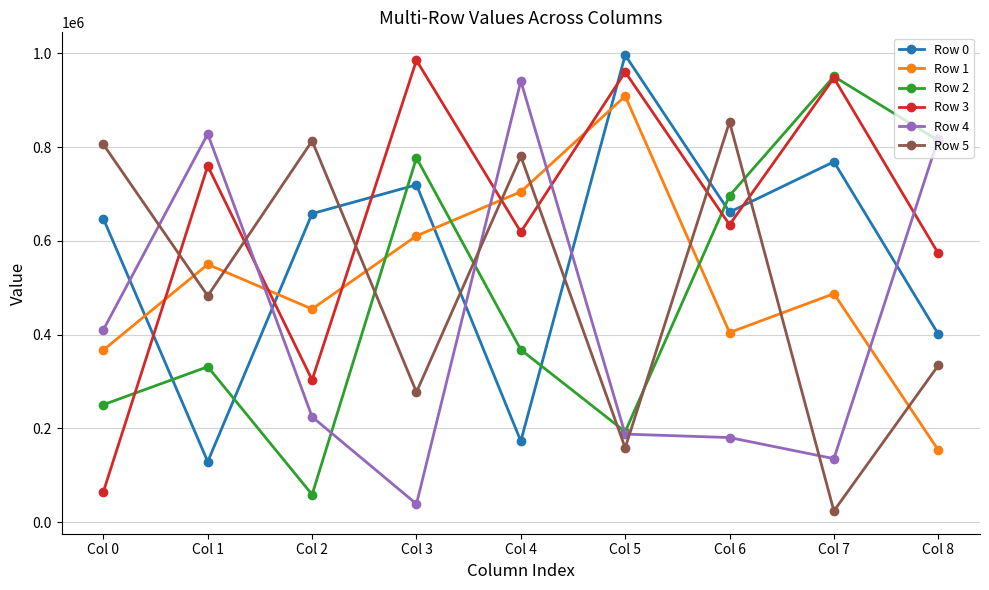

Which series has the largest total across all categories?

Row 3